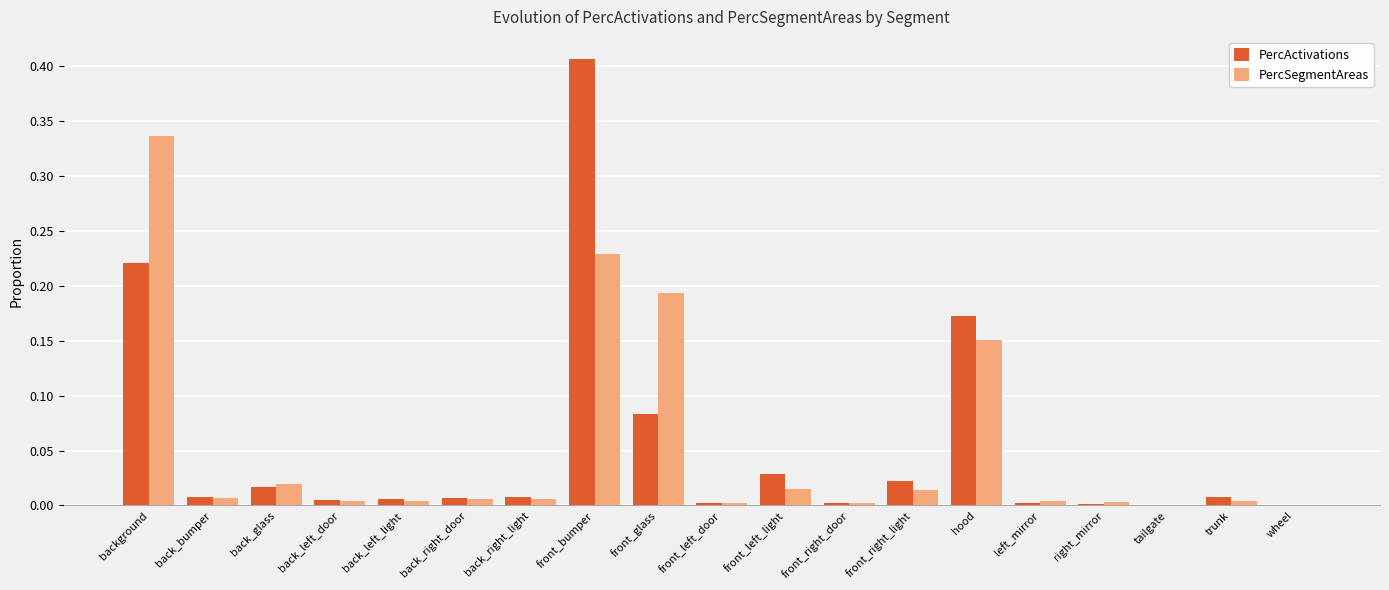

Between back_right_light and front_glass, which series saw the biggest shift?

PercSegmentAreas